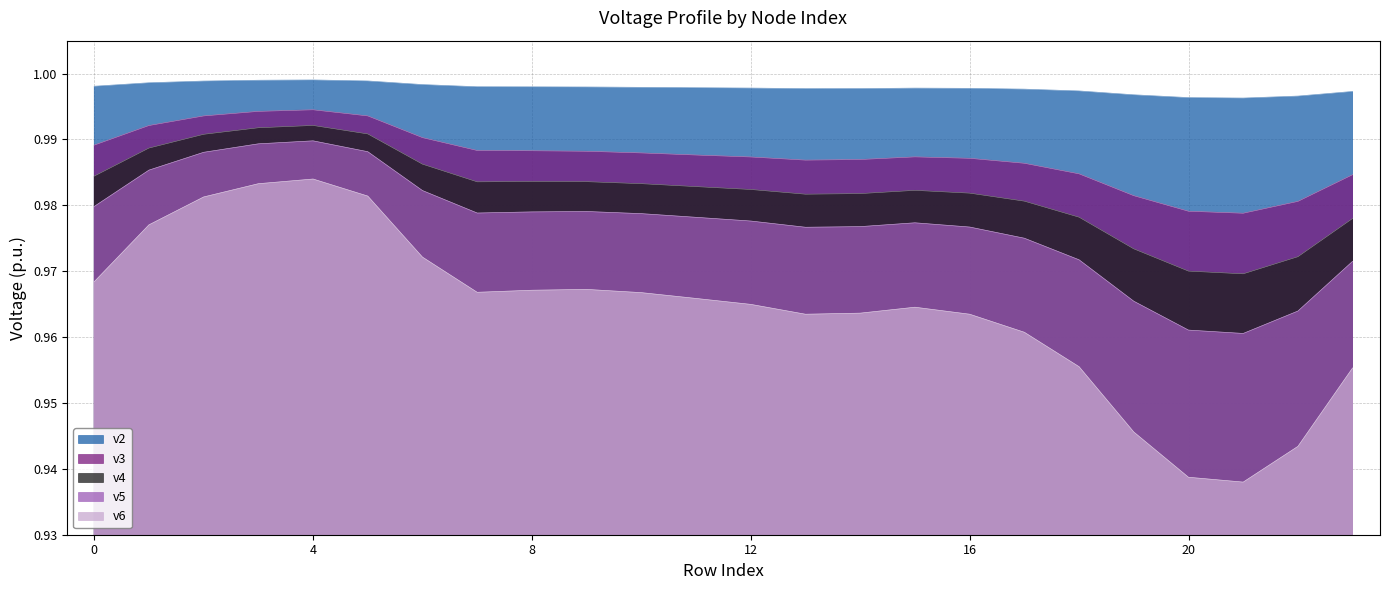

What is the value of the v4 point at the 5th from the left?

1.0